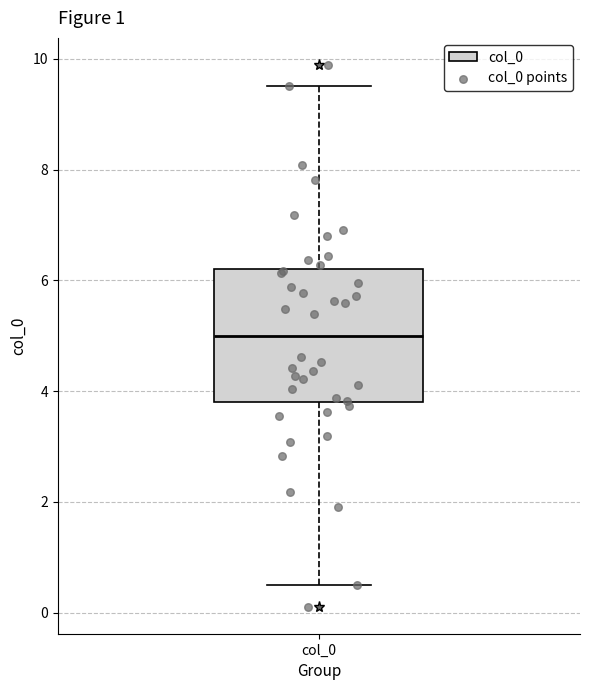

Read this box plot against the y-axis: the position of the median line, the range covered by the box, and the ends of both whiskers. The values are not printed on the chart, so give them approximately, as read against the axis.

median 5.0, box 3.8 to 6.2, whiskers 0.4 to 9.6